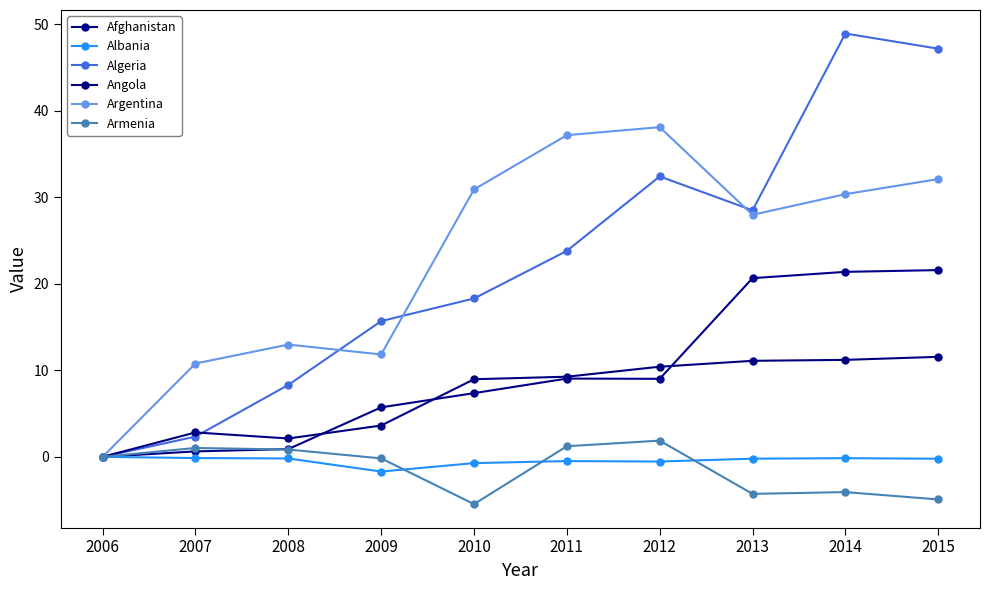

After their last crossing, which series has the higher values: Algeria or Angola?

Algeria